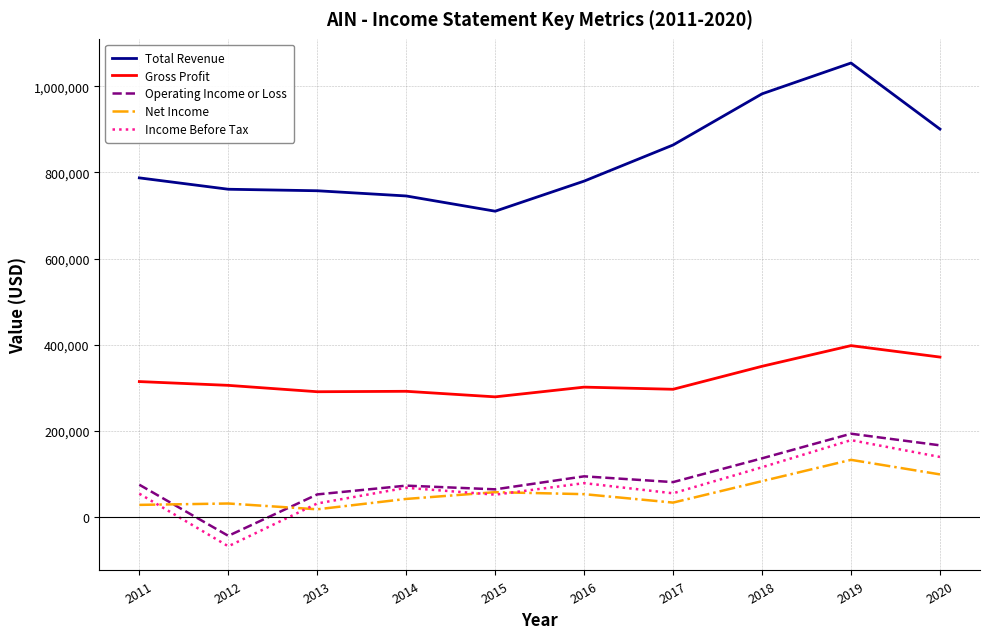

What is the maximum value for Total Revenue?

1054100